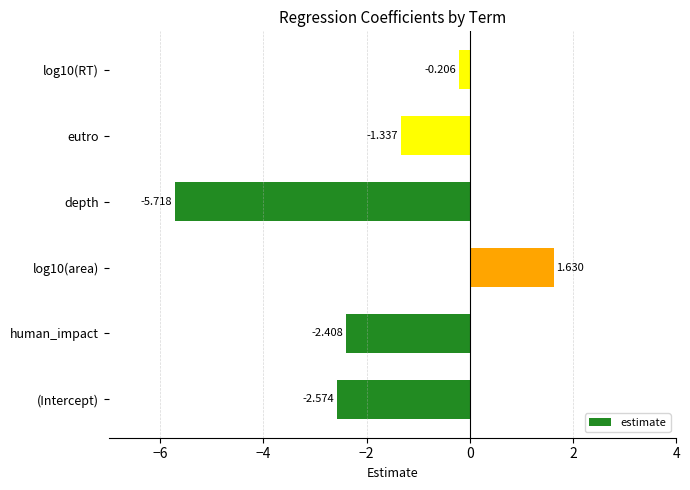

What is the difference between the maximum and minimum values?

7.3